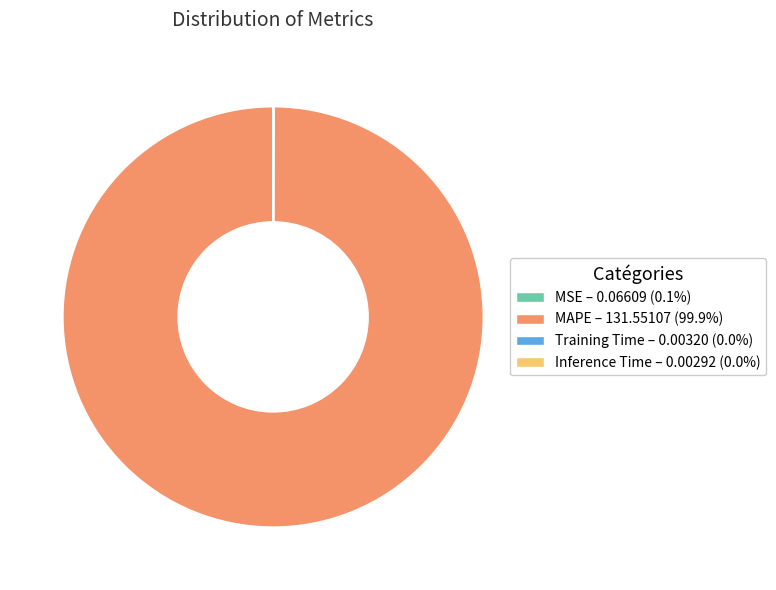

Is there a majority slice in this chart?

Yes